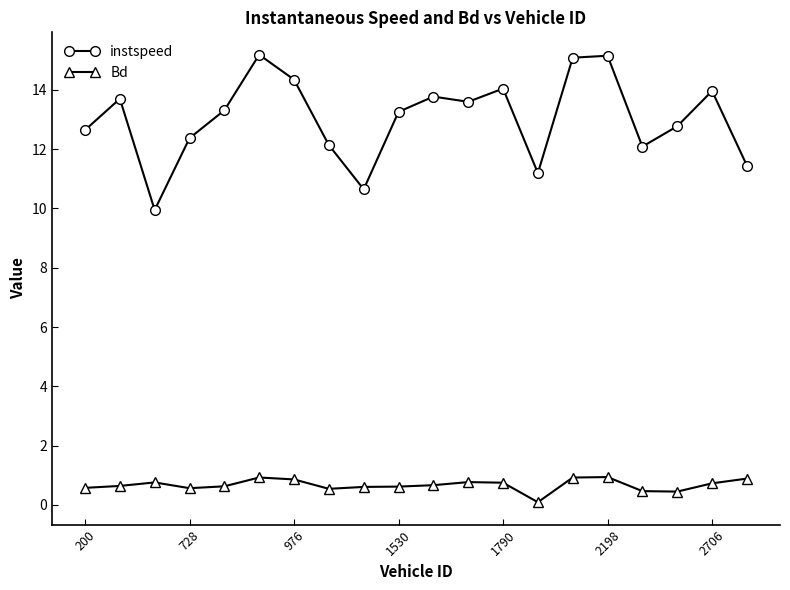

What are all the series names shown in the legend?

instspeed, Bd